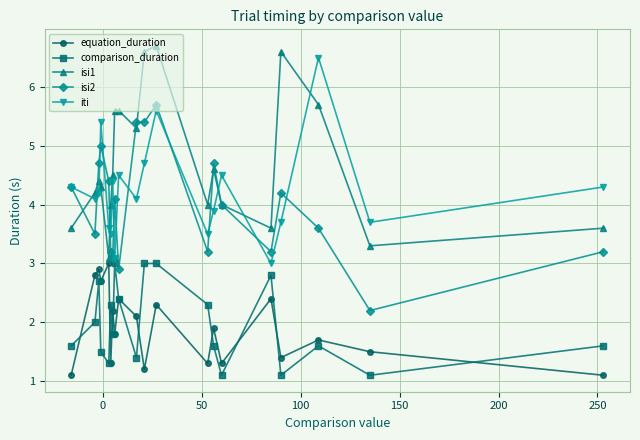

What is the highest value of the isi2 series?

5.7